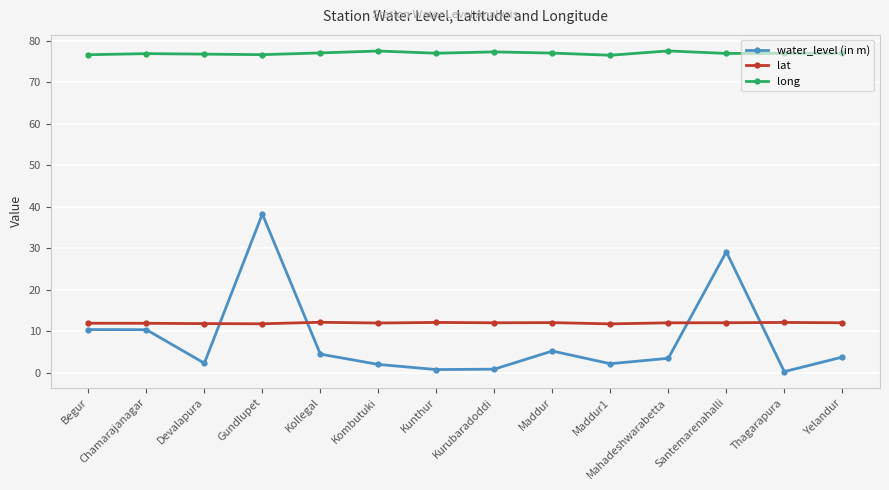

What is the average value of the lat series?

12.0